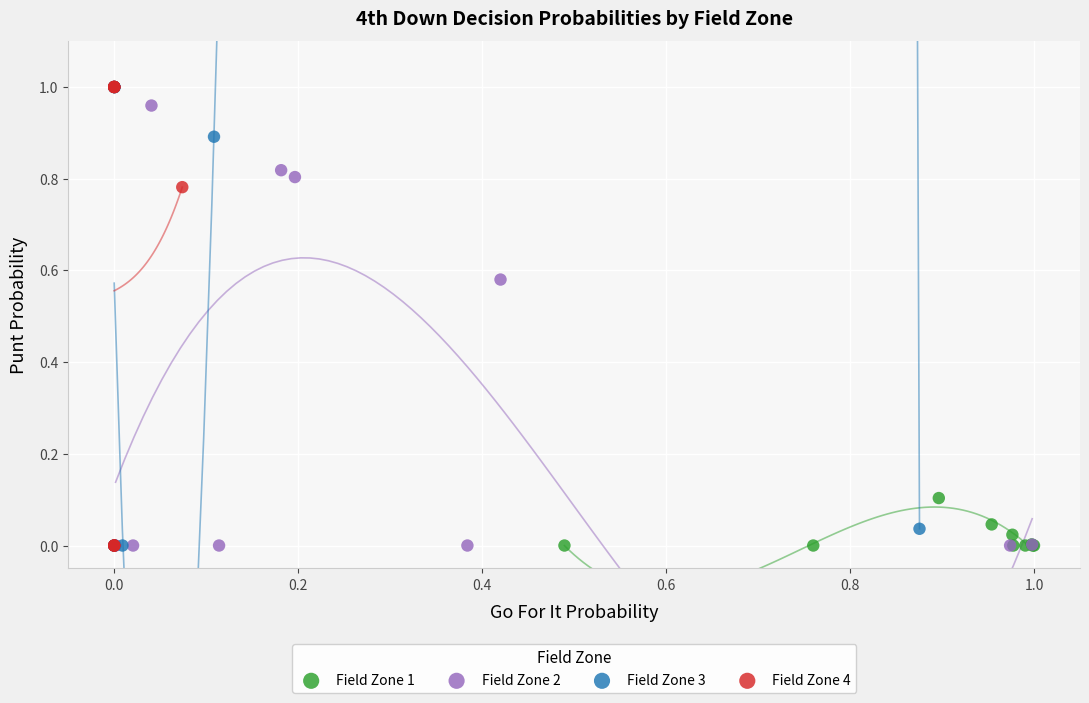

What are all the series names shown in the legend?

Field Zone 1, Field Zone 2, Field Zone 3, Field Zone 4